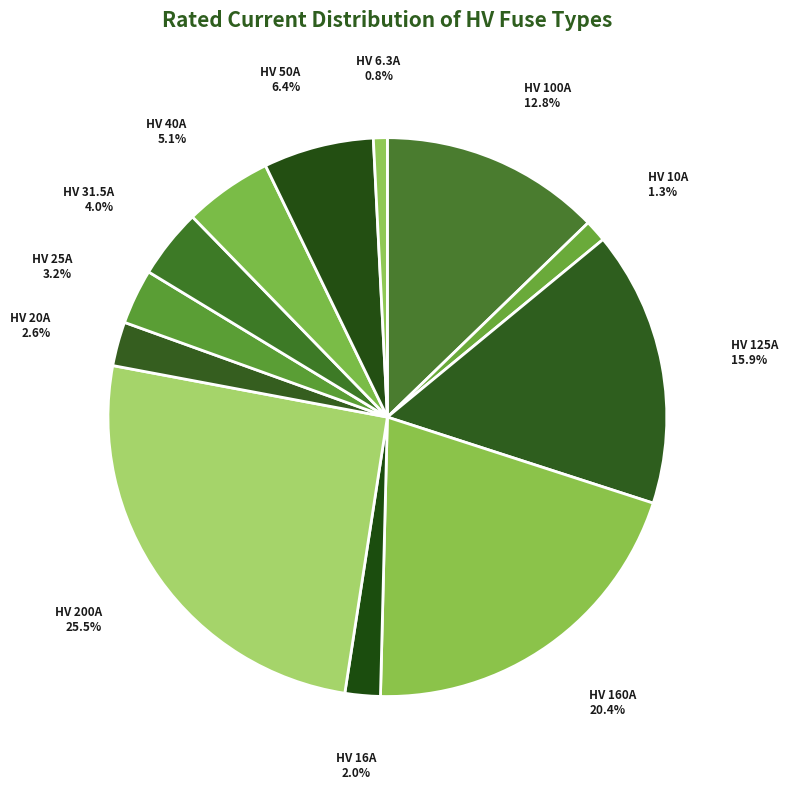

Which category has the biggest portion of the pie?

HV 200A